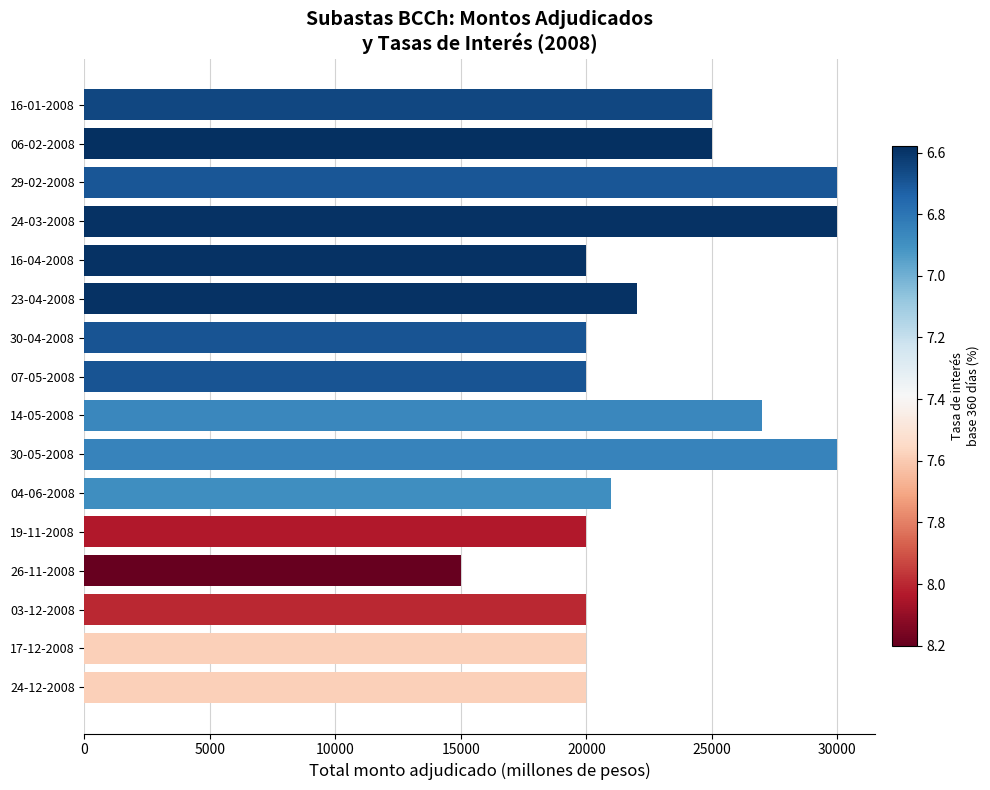

What is the greatest value displayed?

30000